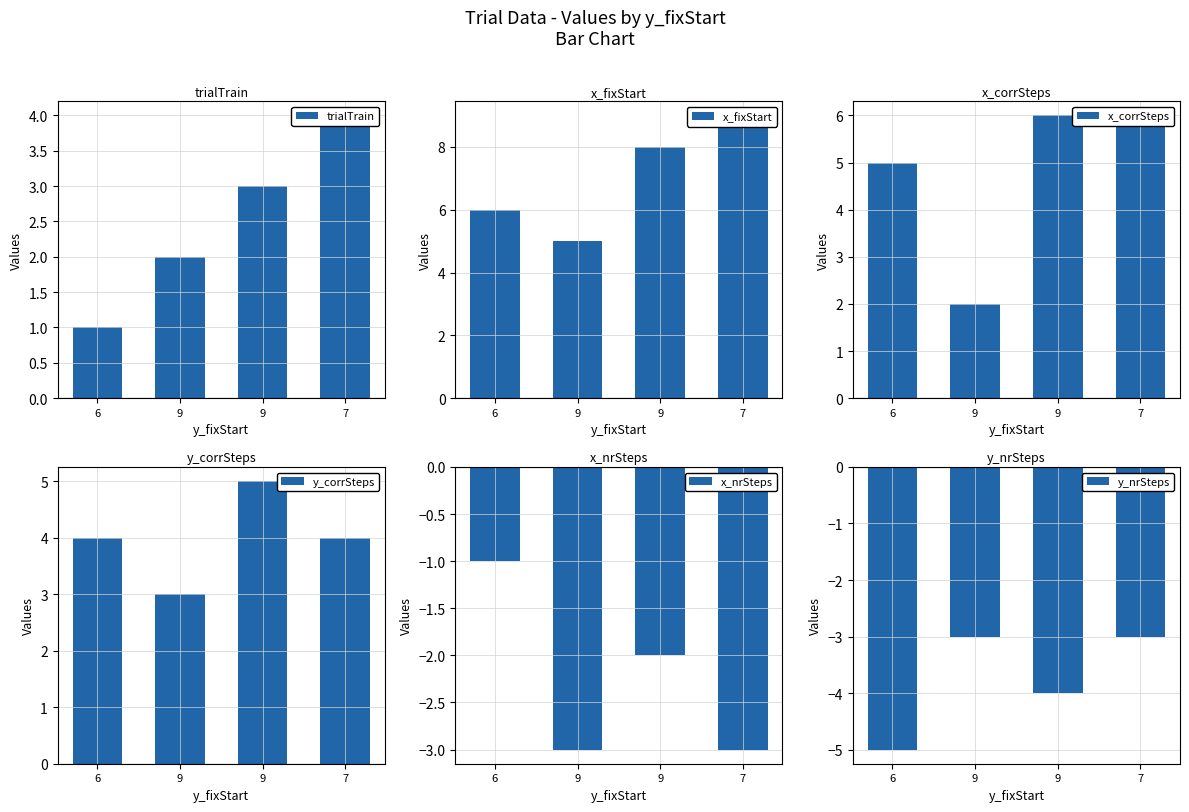

At which label is y_corrSteps closest to 4?

6